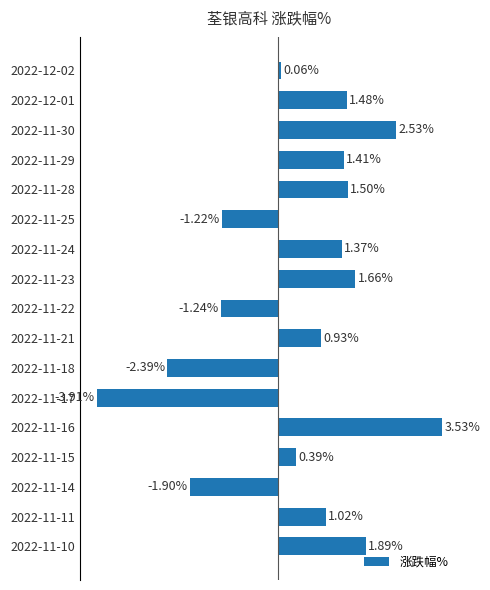

List the labels in order of value, largest first.

2022-11-16, 2022-11-30, 2022-11-10, 2022-11-23, 2022-11-28, 2022-12-01, 2022-11-29, 2022-11-24, 2022-11-11, 2022-11-21, 2022-11-15, 2022-12-02, 2022-11-25, 2022-11-22, 2022-11-14, 2022-11-18, 2022-11-17